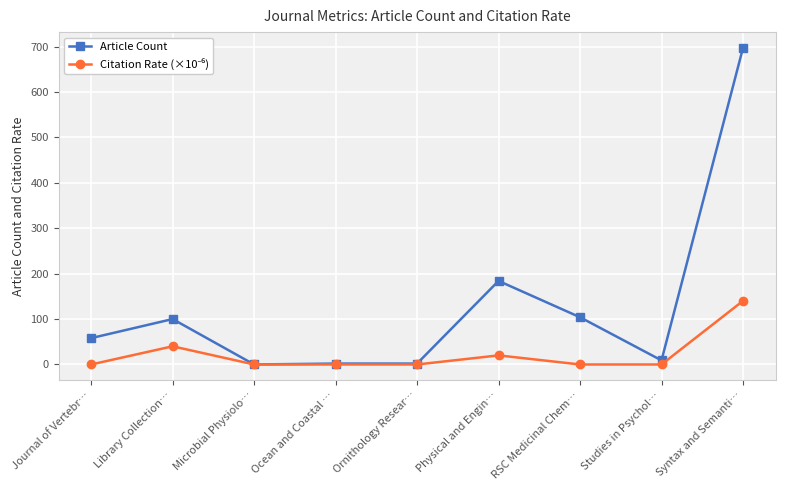

Which series has the largest total across all categories?

Article Count